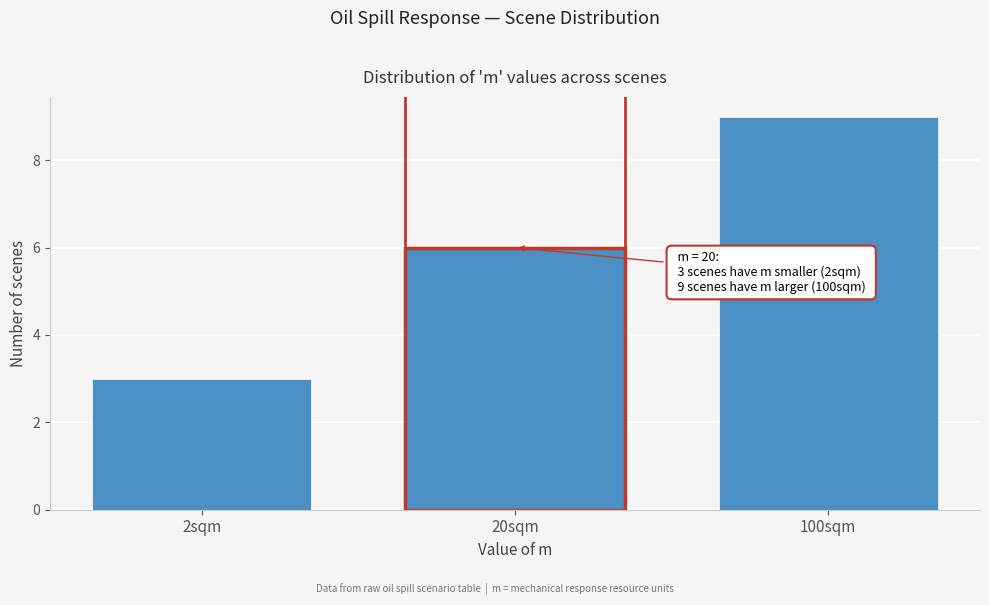

Reading left to right, what are all the values shown in this chart?

3	6	9